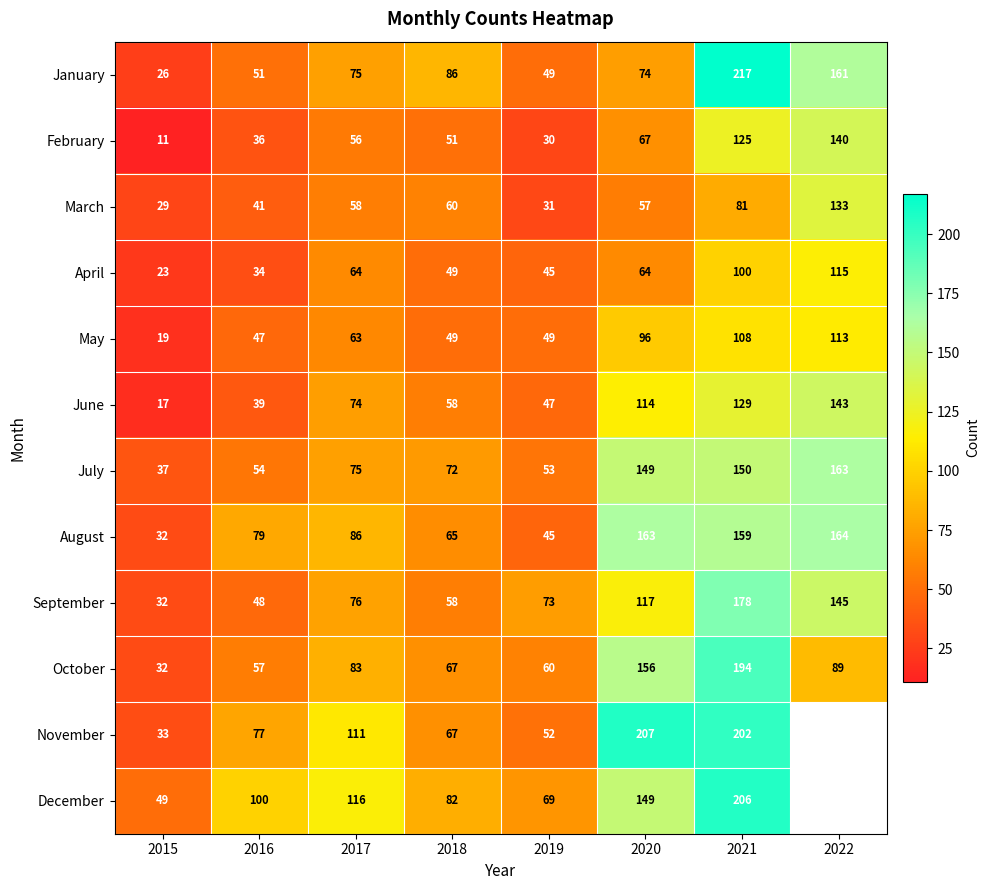

Count the number of data series in this chart.

12